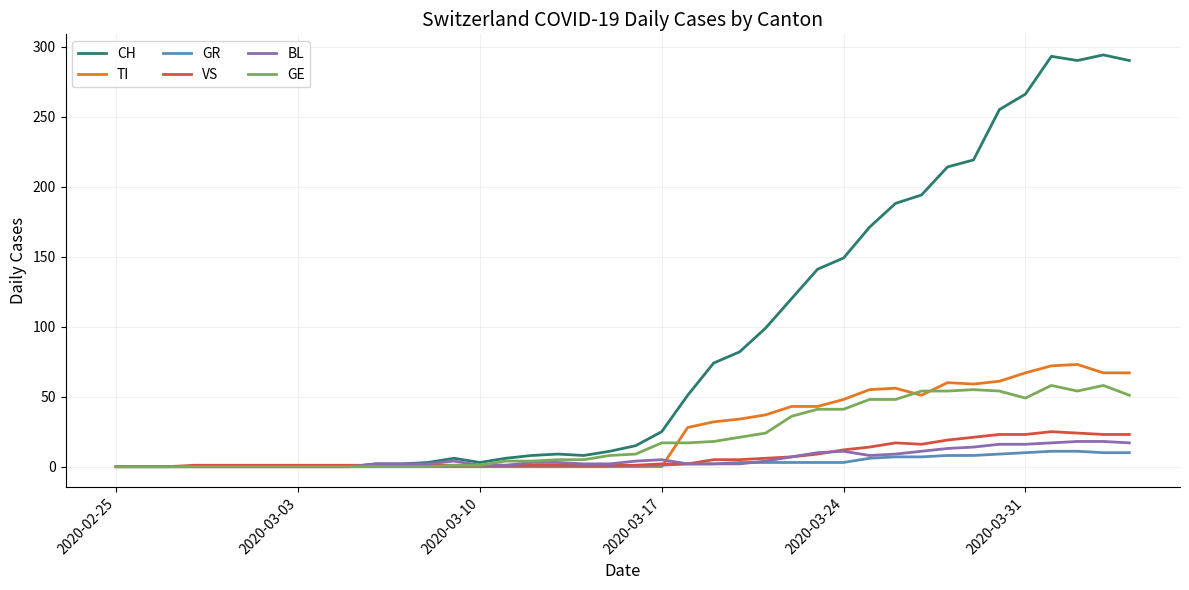

What is the maximum value shown in the chart?

294